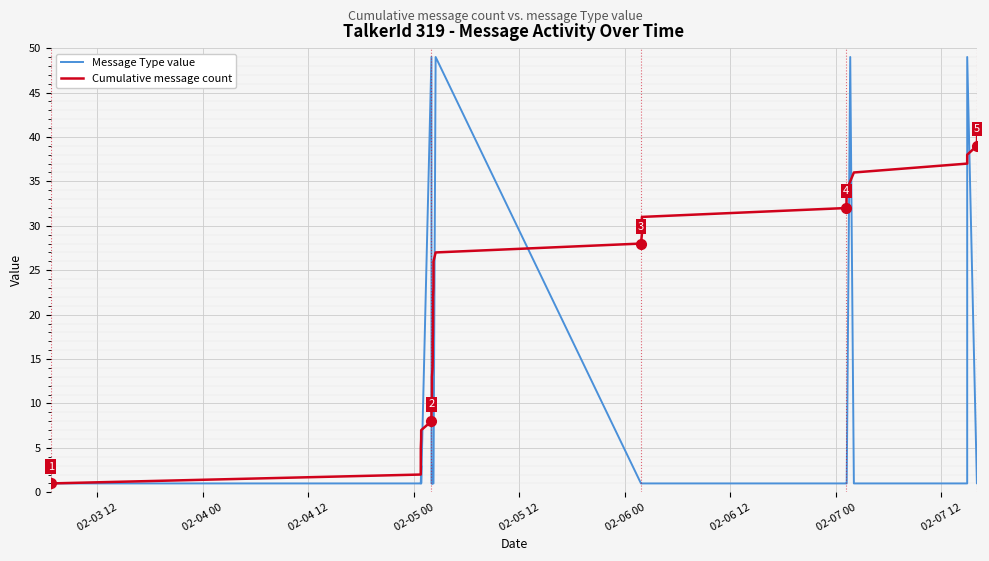

Which series has the widest spread of values?

Message Type value